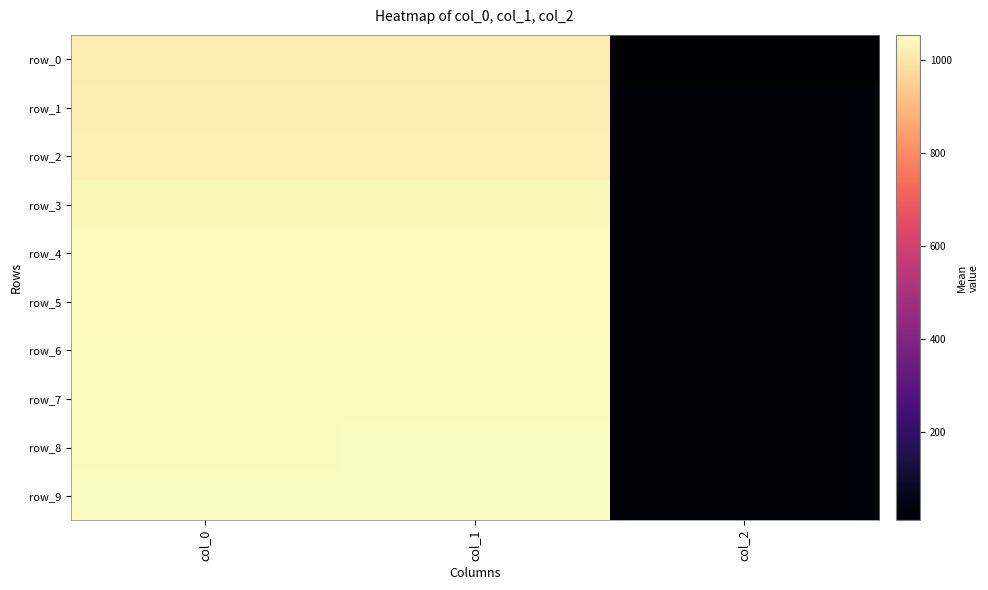

At which category is the sum across all series the highest?

col_1